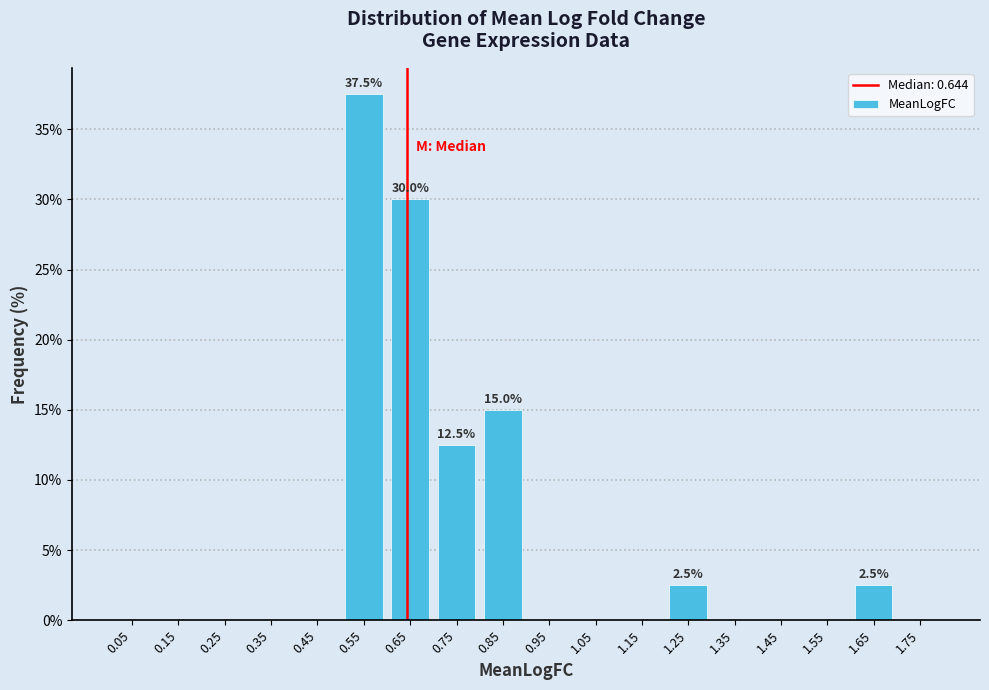

Over which range of the x-axis is the bar tallest?

0.5 to 0.6